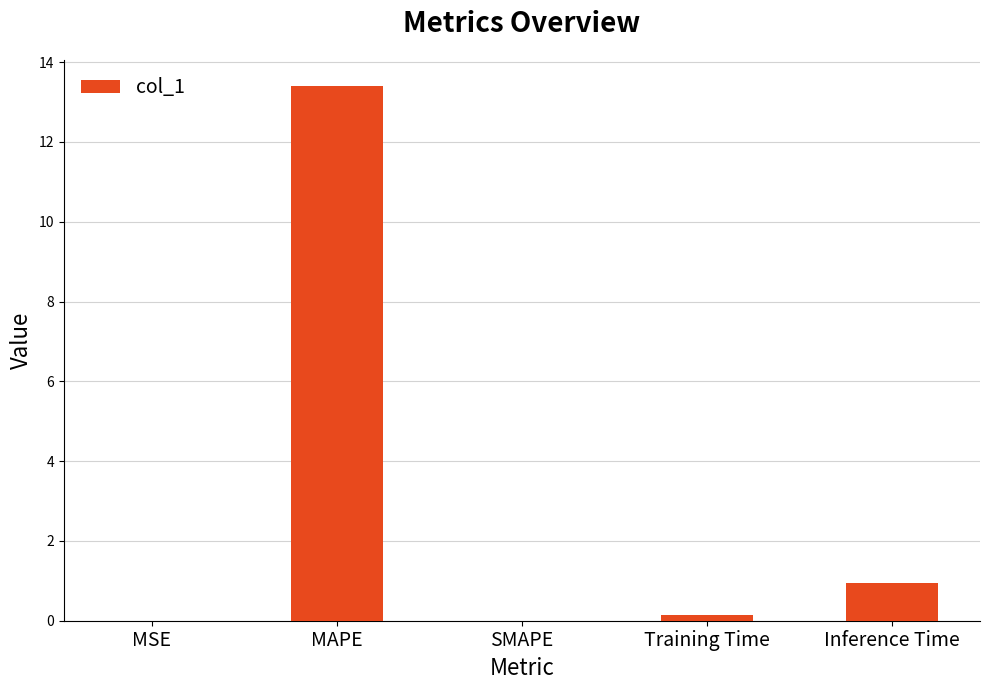

What is the sum of all values?

14.5